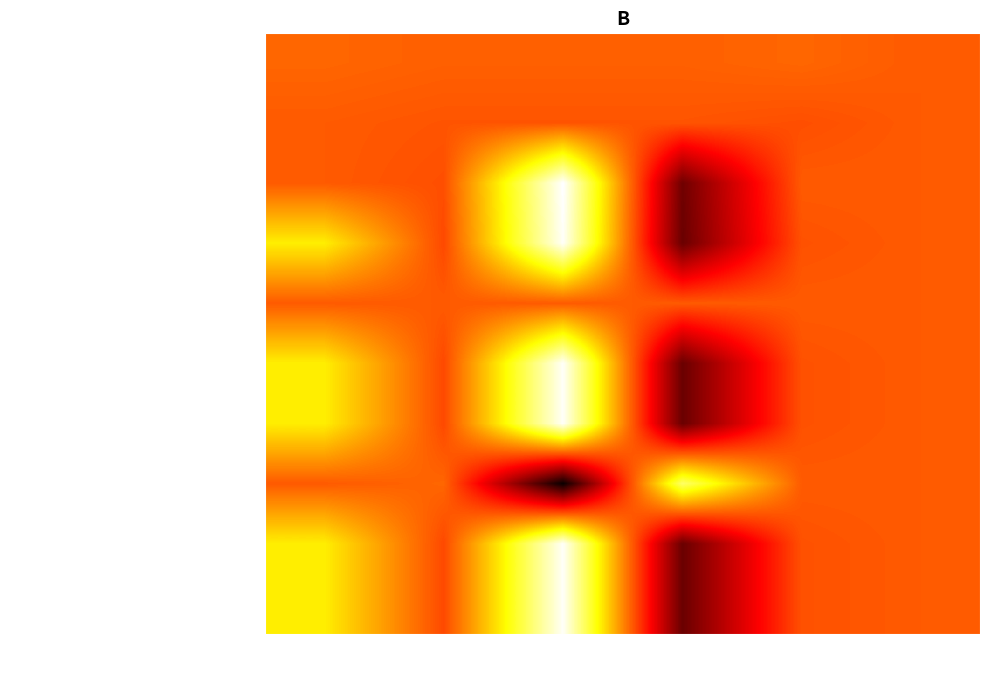

Which series changed the most between 2020-09-30 and 2020-06-30?

Total Operating Expenses